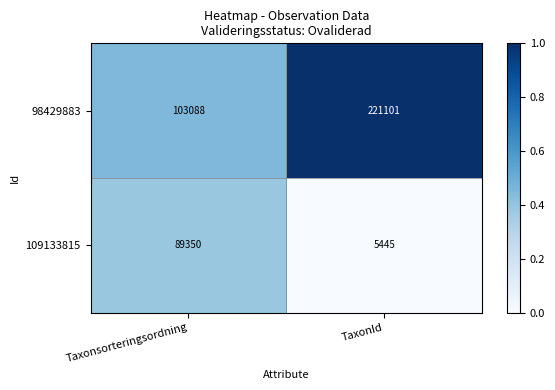

Which series has the widest spread of values?

98429883